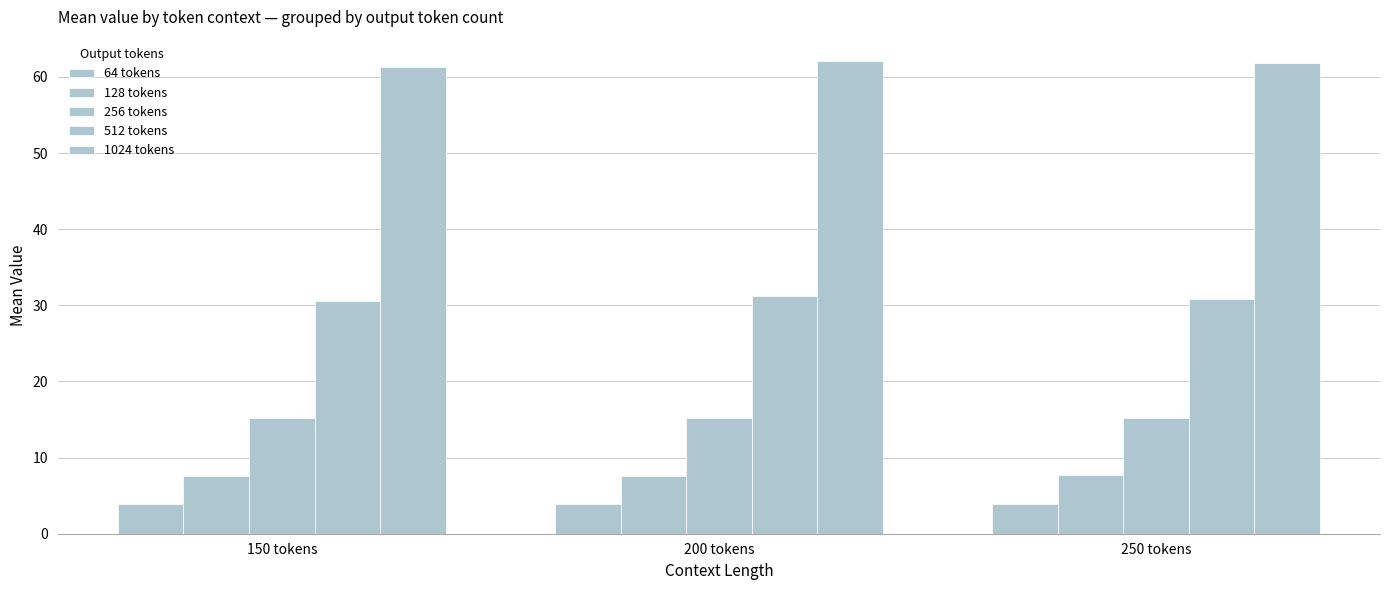

What is the smallest value displayed?

3.9